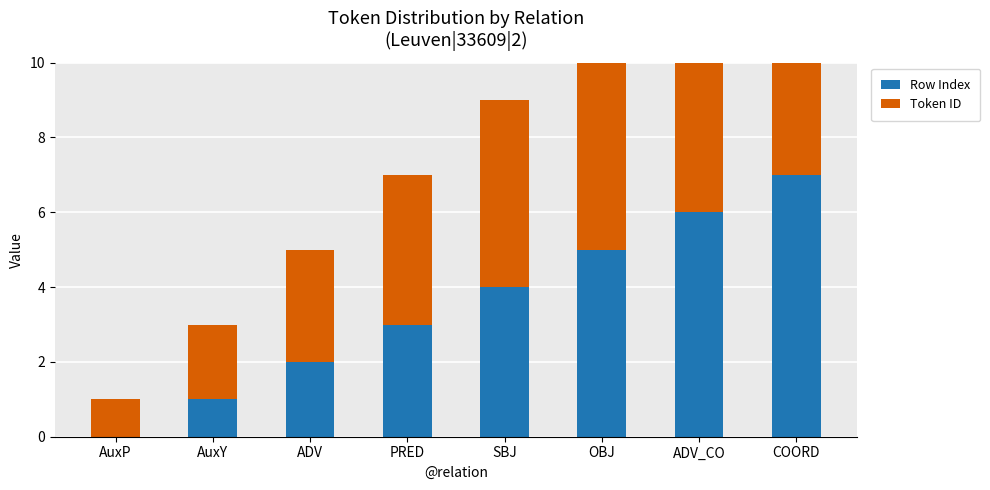

Reading right to left, list all the values displayed in this chart.

Row Index: COORD=7	ADV_CO=6	OBJ=5	SBJ=4	PRED=3	ADV=2	AuxY=1	AuxP=0
Token ID: COORD=8	ADV_CO=7	OBJ=6	SBJ=5	PRED=4	ADV=3	AuxY=2	AuxP=1